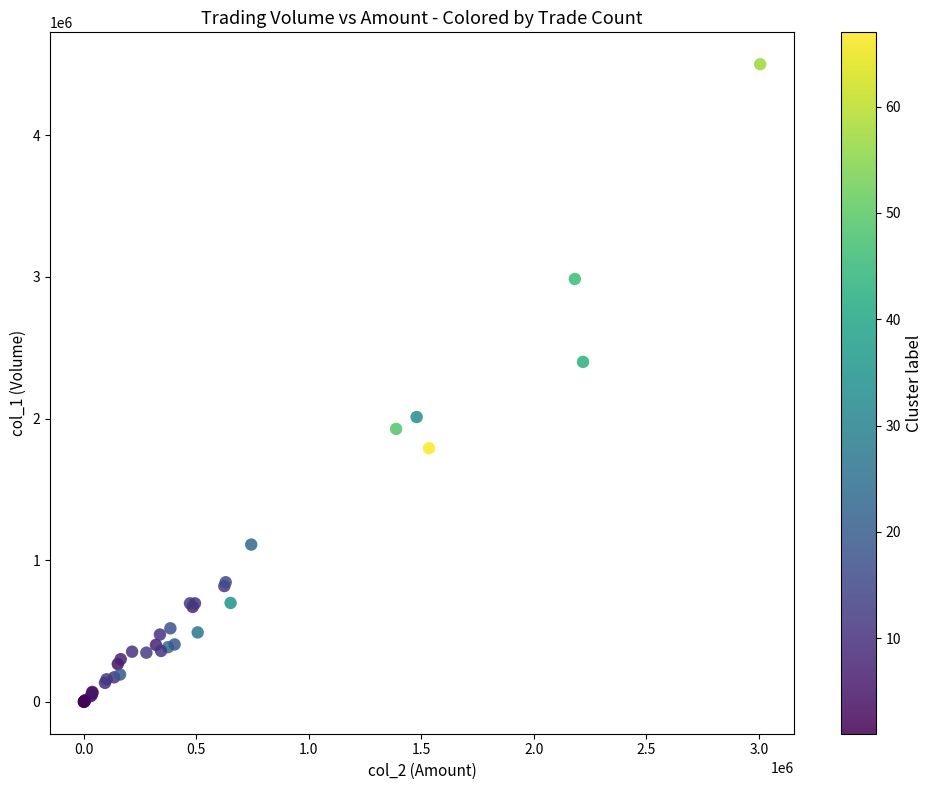

What Y value in the scatter plot is closest to 2251000?

2400000